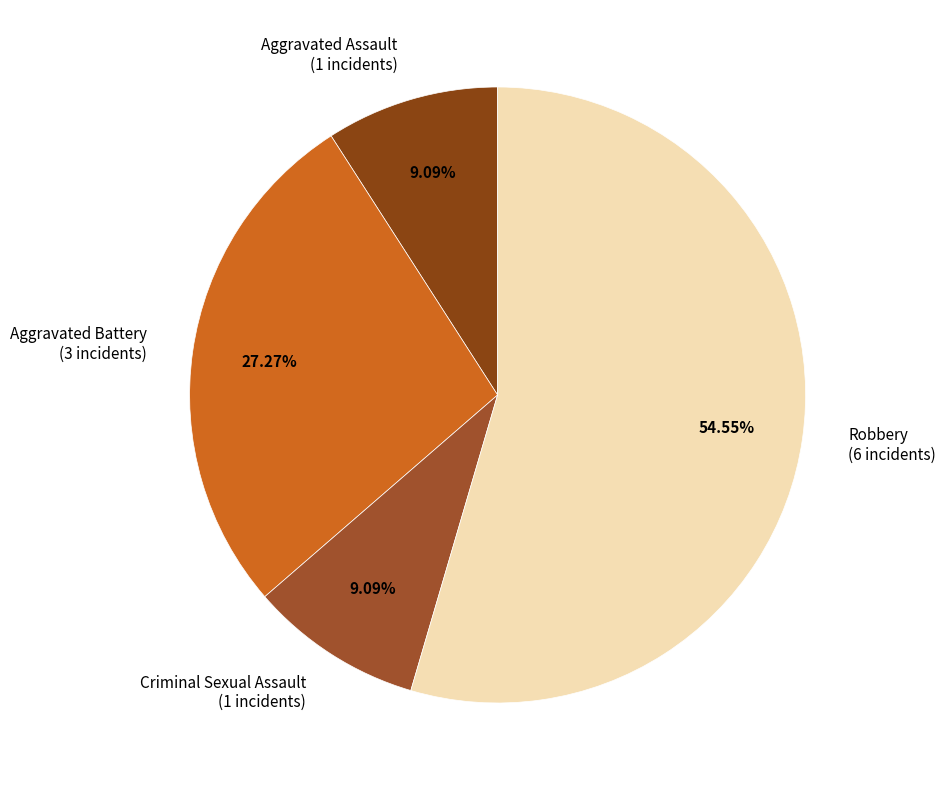

What is the ratio of the value at Criminal Sexual Assault (1 incidents) to the value at Aggravated Assault (1 incidents)?

1.0